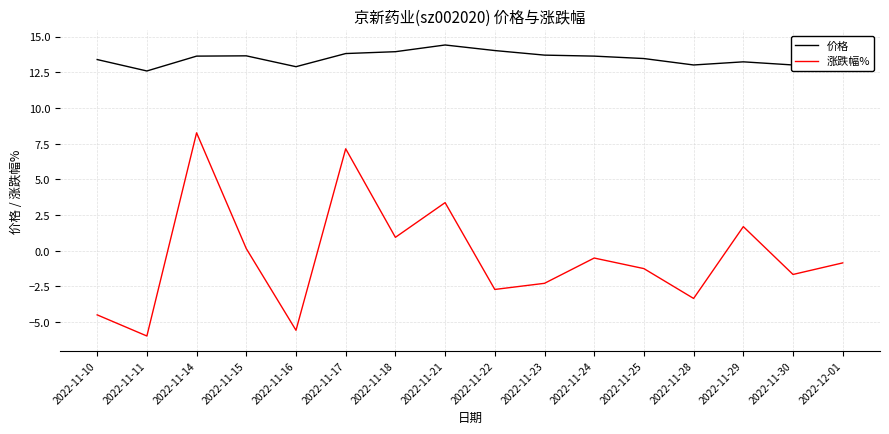

At which category is the sum across all series the highest?

2022-11-14